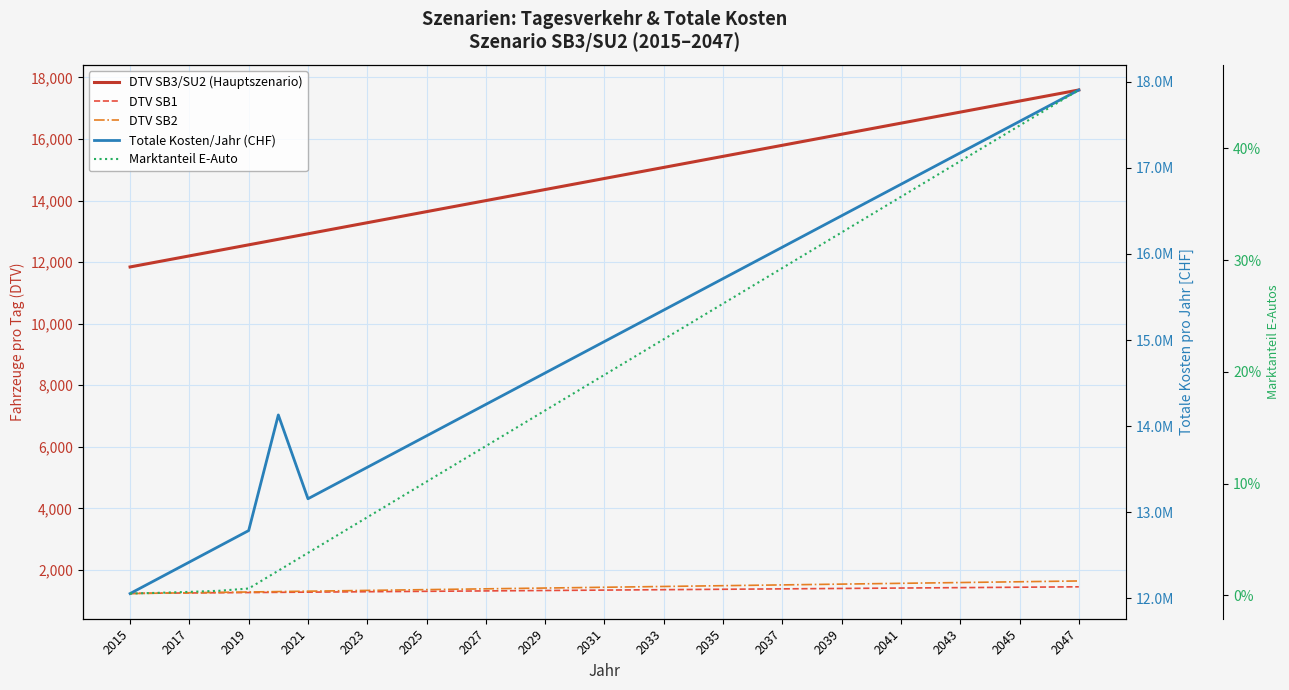

Is the value of DTV SB3/SU2 (Hauptszenario) at 2039 greater than the value of Marktanteil E-Auto at 2021?

Yes